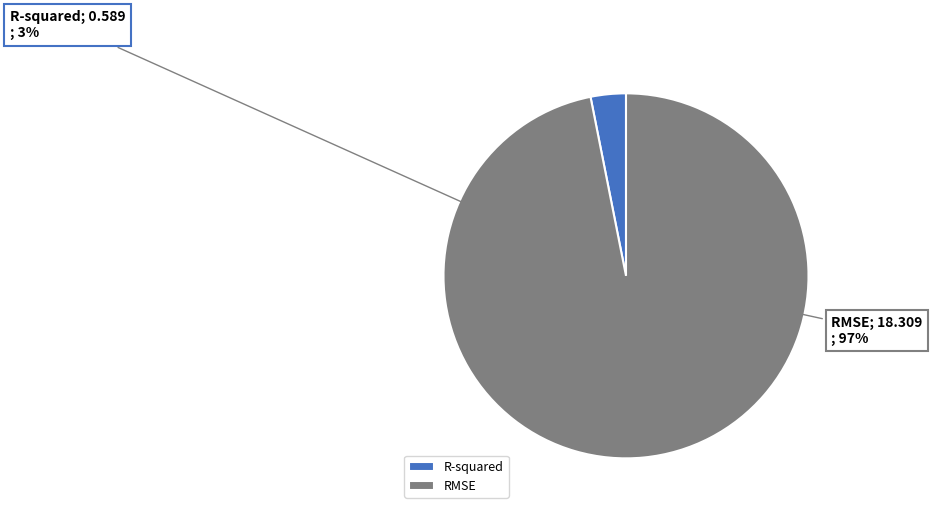

True or false: R-squared accounts for 13% of the total.

False